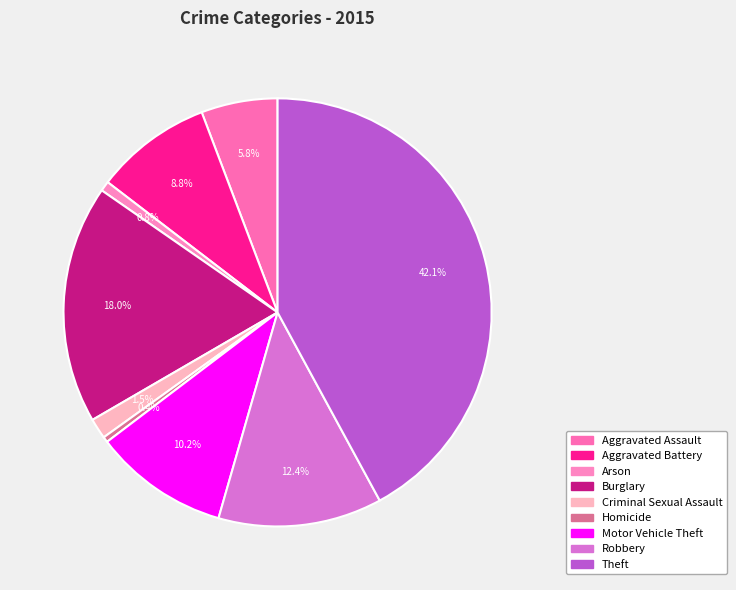

Which slice is the smallest?

Homicide